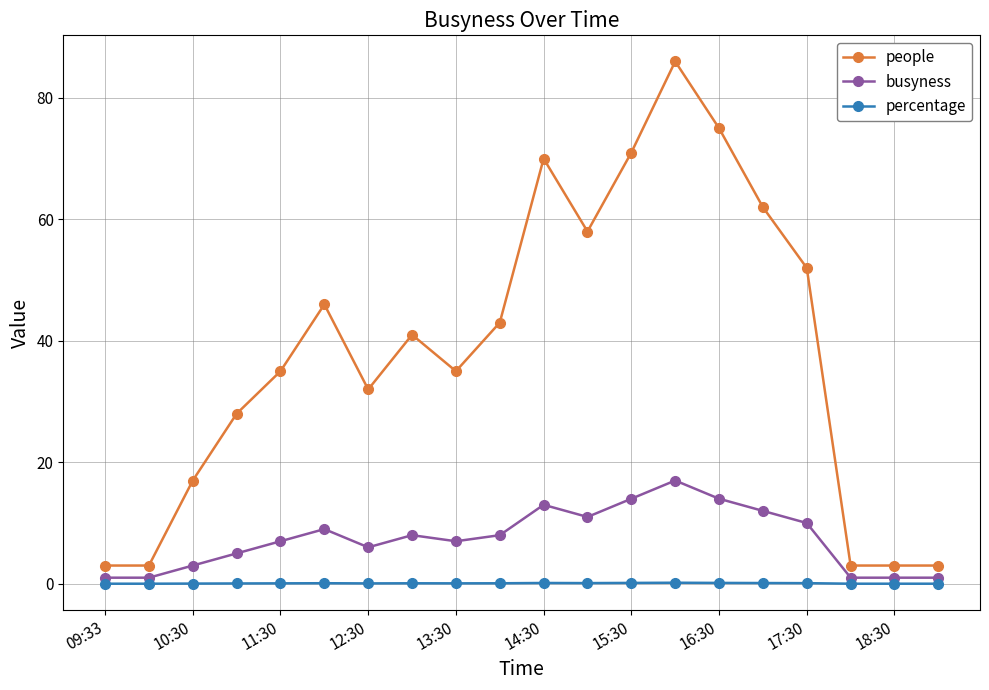

What is the value of the busyness point at the 13th from the left?

14.0